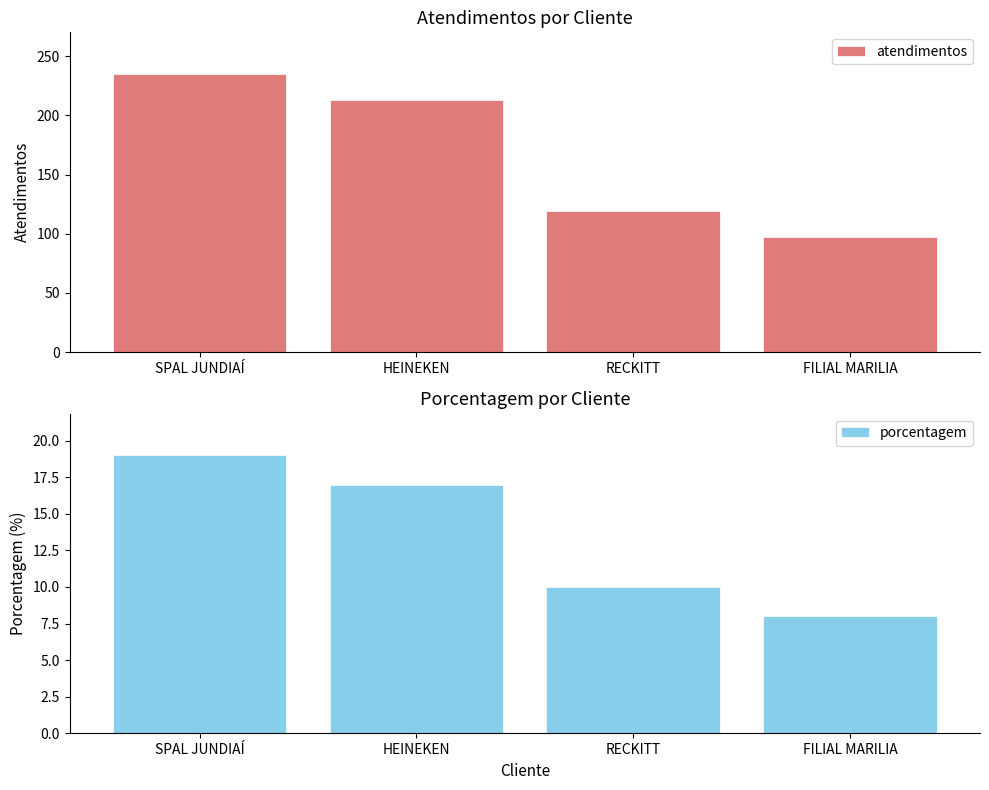

At which category is the sum across all series the highest?

SPAL JUNDIAÍ